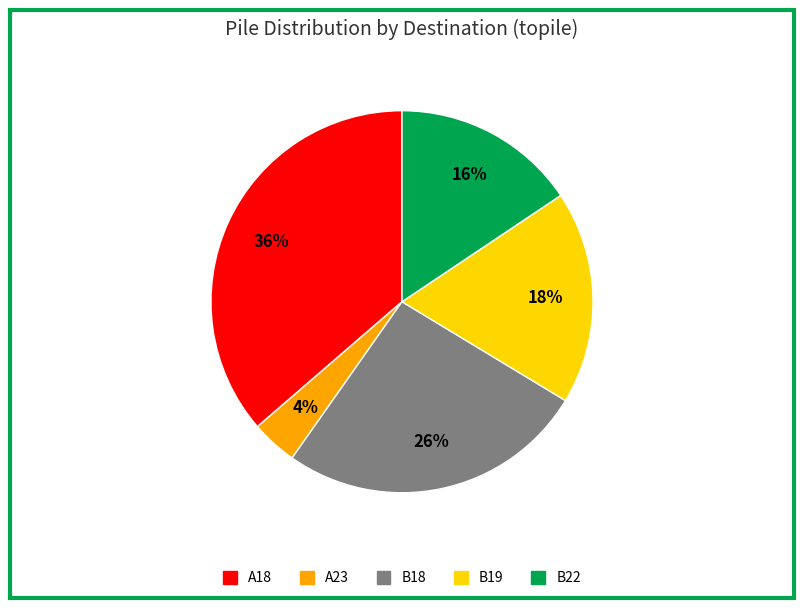

Rank the categories by value from highest to lowest.

A18, B18, B19, B22, A23